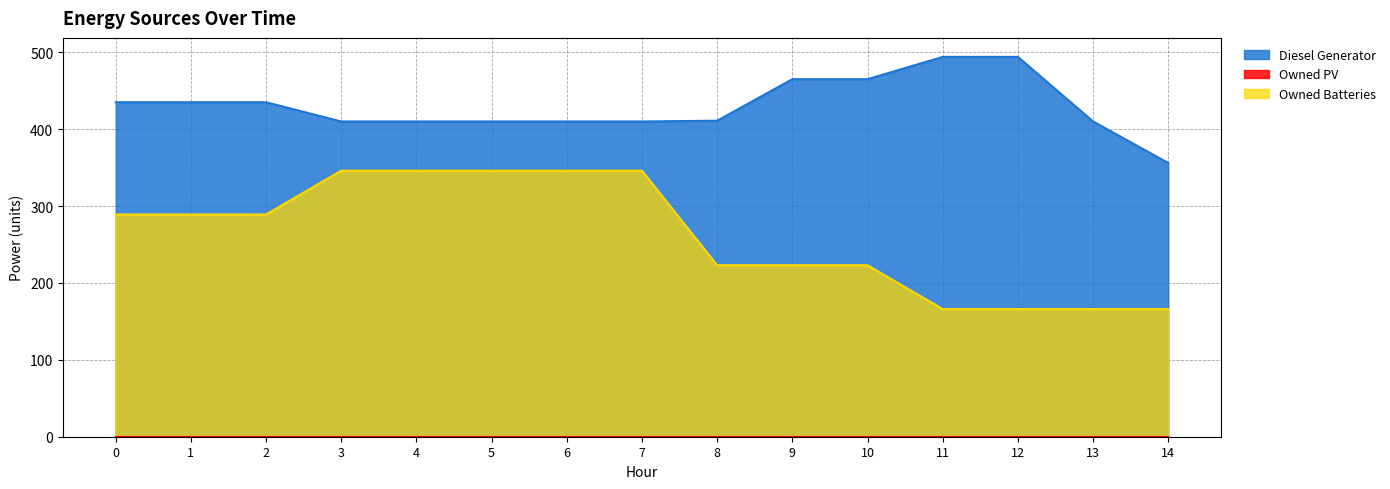

What is the value of the Diesel Generator point at the 14th from the left?

410